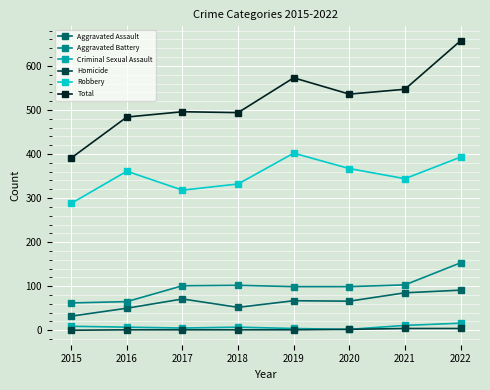

True or false: Homicide and Robbery intersect in this chart.

False